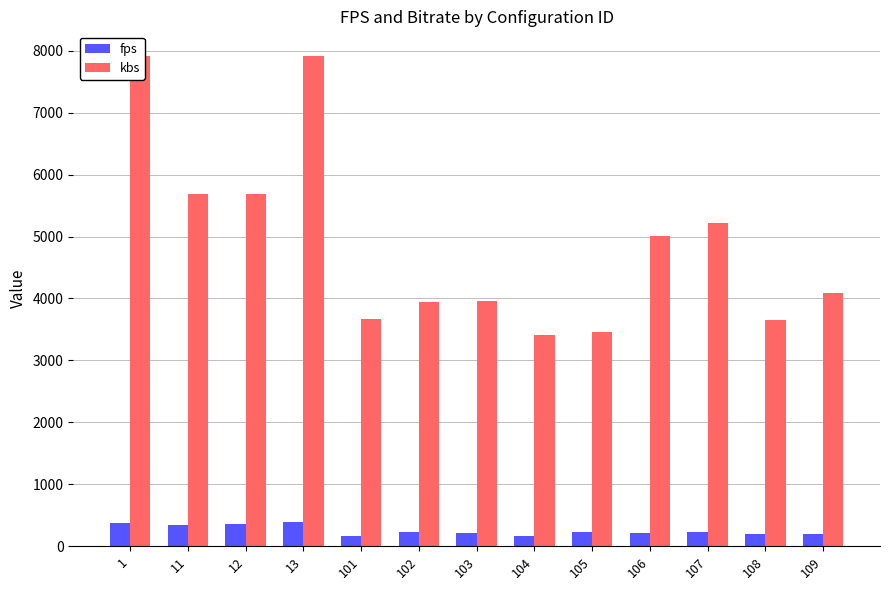

The value of fps at 12 is 353.1. True or false?

True